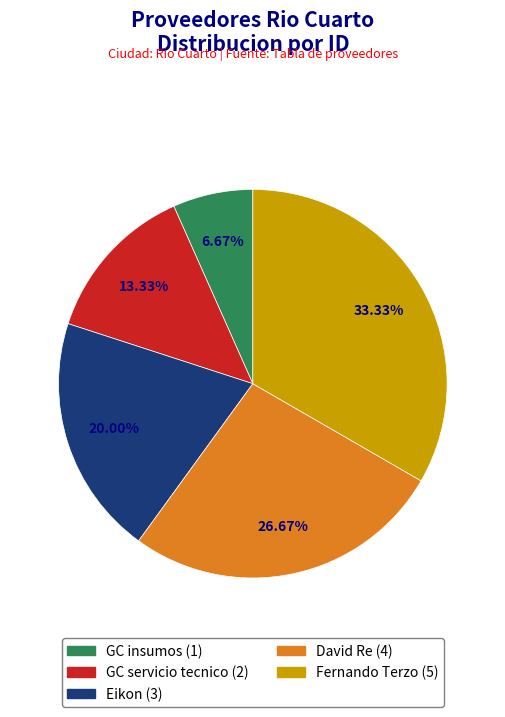

Between Fernando Terzo and GC insumos, which is larger?

Fernando Terzo